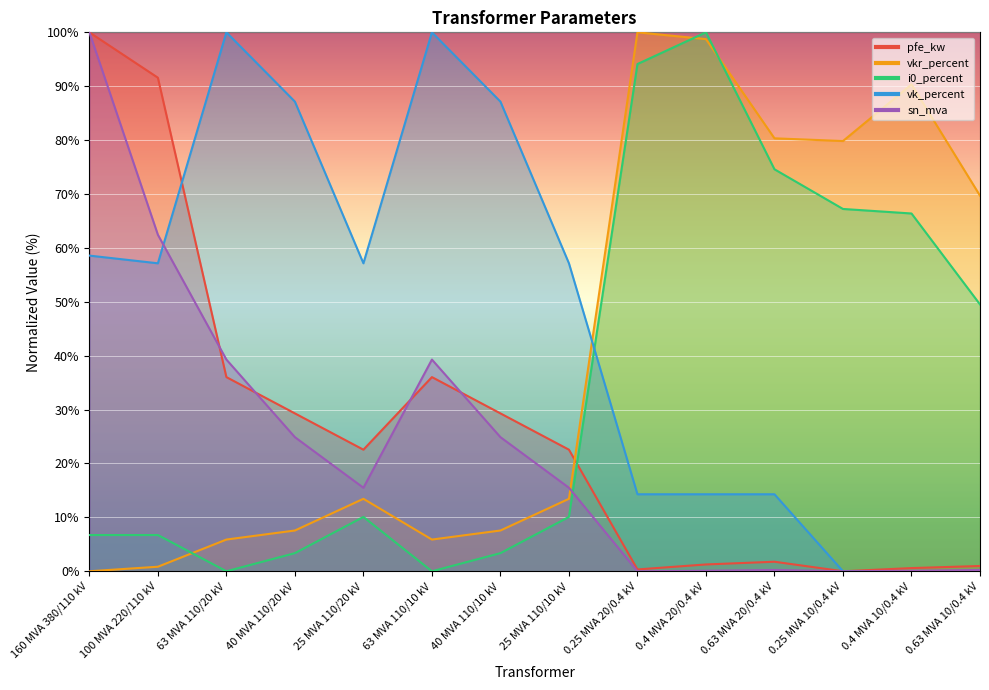

Which series changed the most between 100 MVA 220/110 kV and 63 MVA 110/10 kV?

pfe_kw